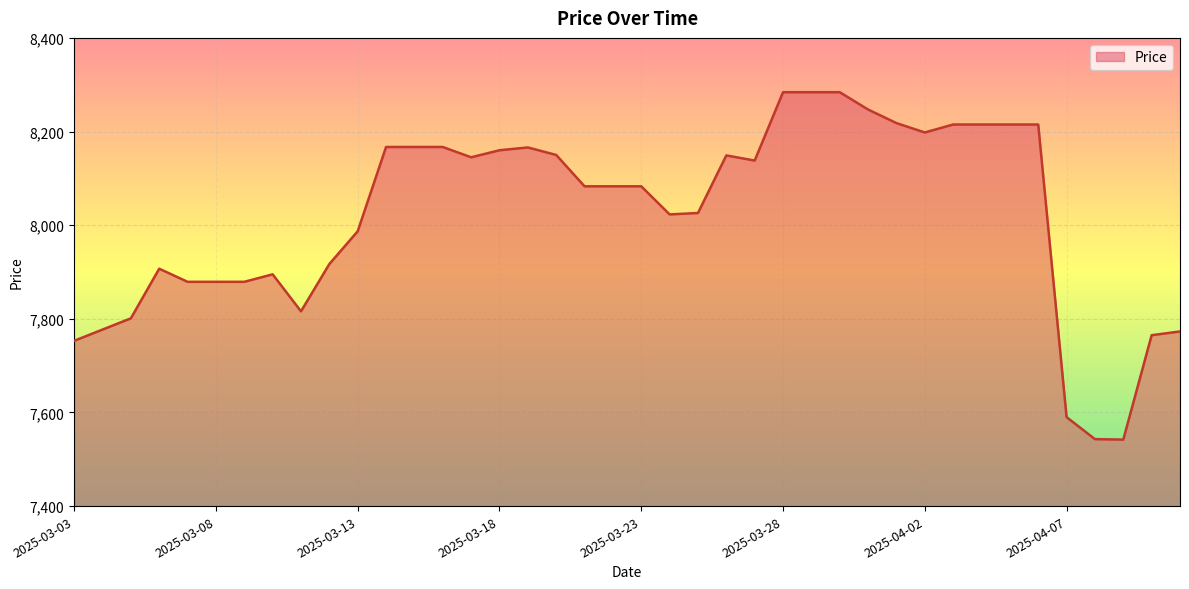

What is the greatest value displayed?

8284